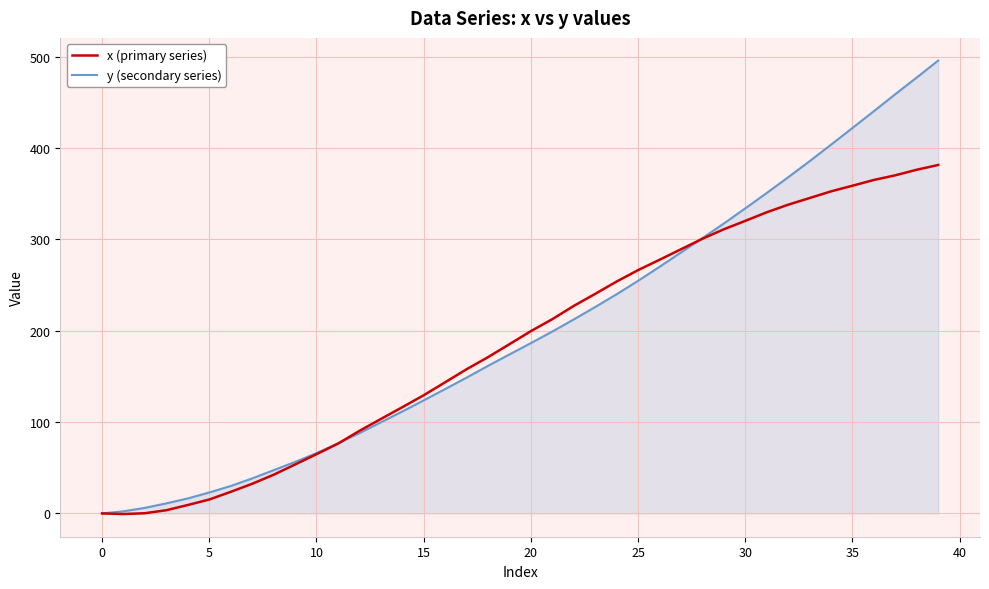

What is the greatest value displayed?

495.7